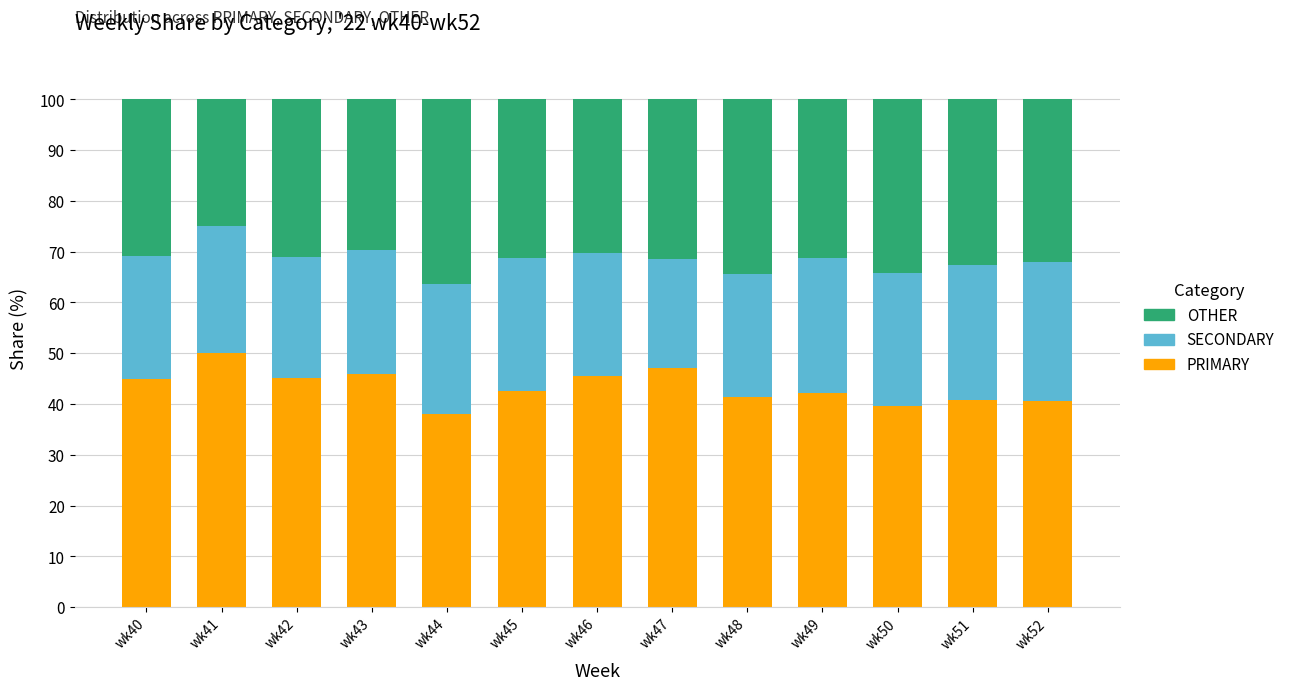

How many data points does each series have?

13